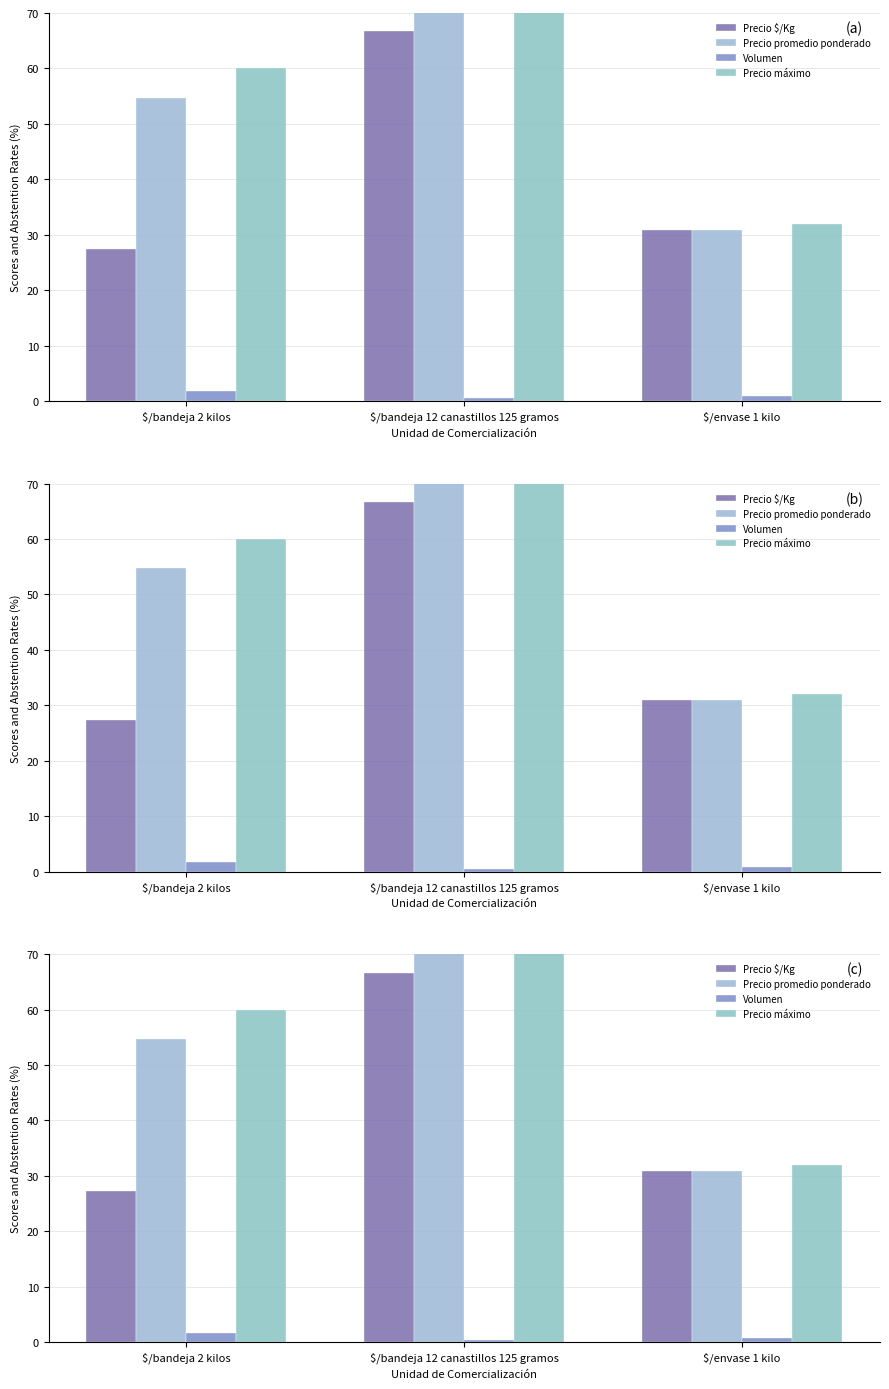

Reading right to left, list all the values displayed in this chart.

Precio $/Kg: $/envase 1 kilo=30.9	$/bandeja 12 canastillos 125 gramos=66.7	$/bandeja 2 kilos=27.4
Precio promedio ponderado: $/envase 1 kilo=30.9	$/bandeja 12 canastillos 125 gramos=100.0	$/bandeja 2 kilos=54.7
Volumen: $/envase 1 kilo=0.8	$/bandeja 12 canastillos 125 gramos=0.5	$/bandeja 2 kilos=1.8
Precio máximo: $/envase 1 kilo=32.0	$/bandeja 12 canastillos 125 gramos=100.0	$/bandeja 2 kilos=60.0